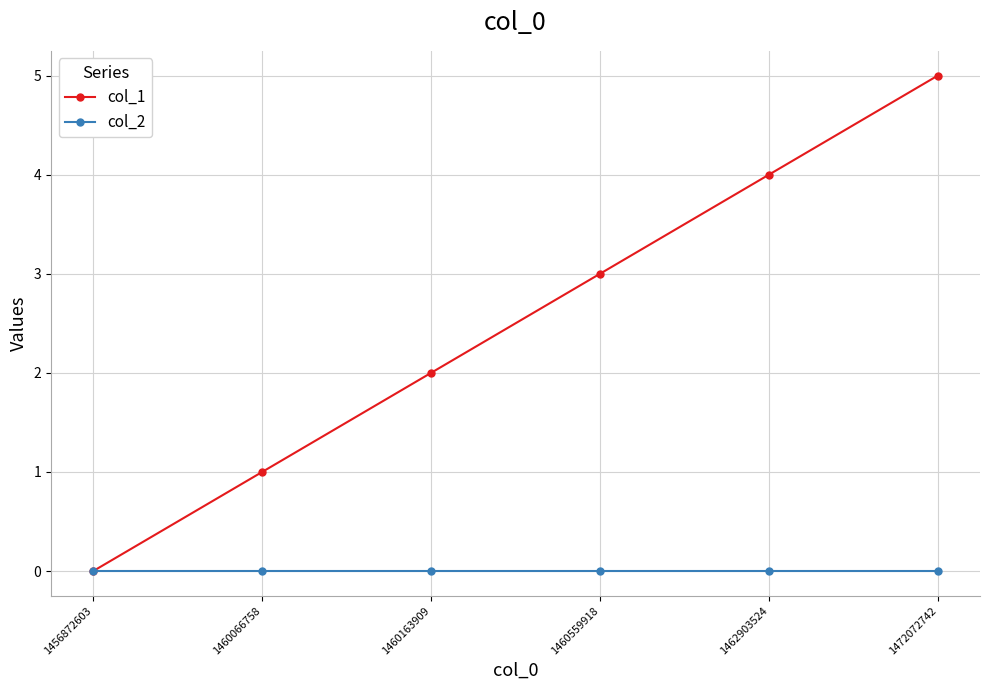

Reading right to left, what are all the values shown in this chart?

col_1: 1472072742=5	1462903524=4	1460559918=3	1460163909=2	1460066758=1	1456872603=0
col_2: 1472072742=0	1462903524=0	1460559918=0	1460163909=0	1460066758=0	1456872603=0